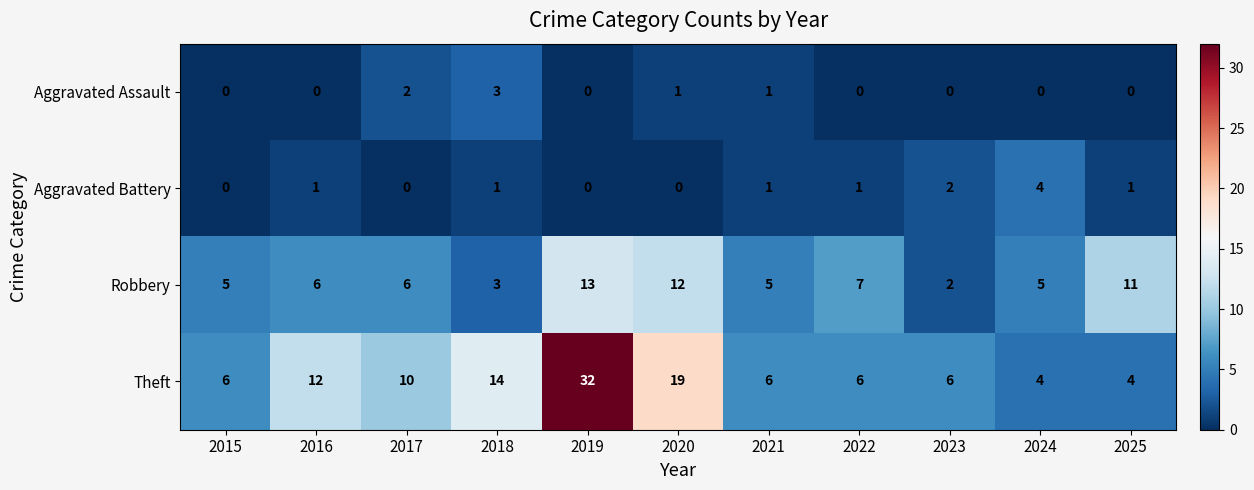

Which series has the largest total across all categories?

Theft